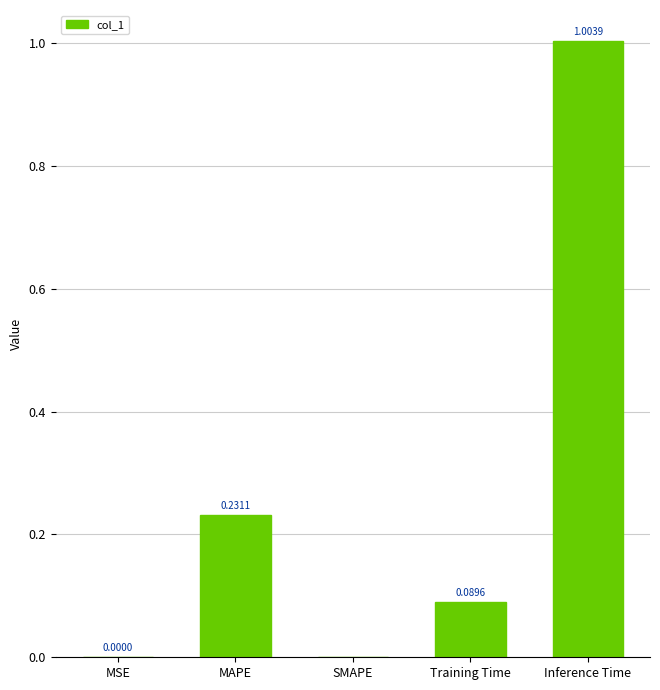

At which category does the chart reach its peak across all series?

Inference Time